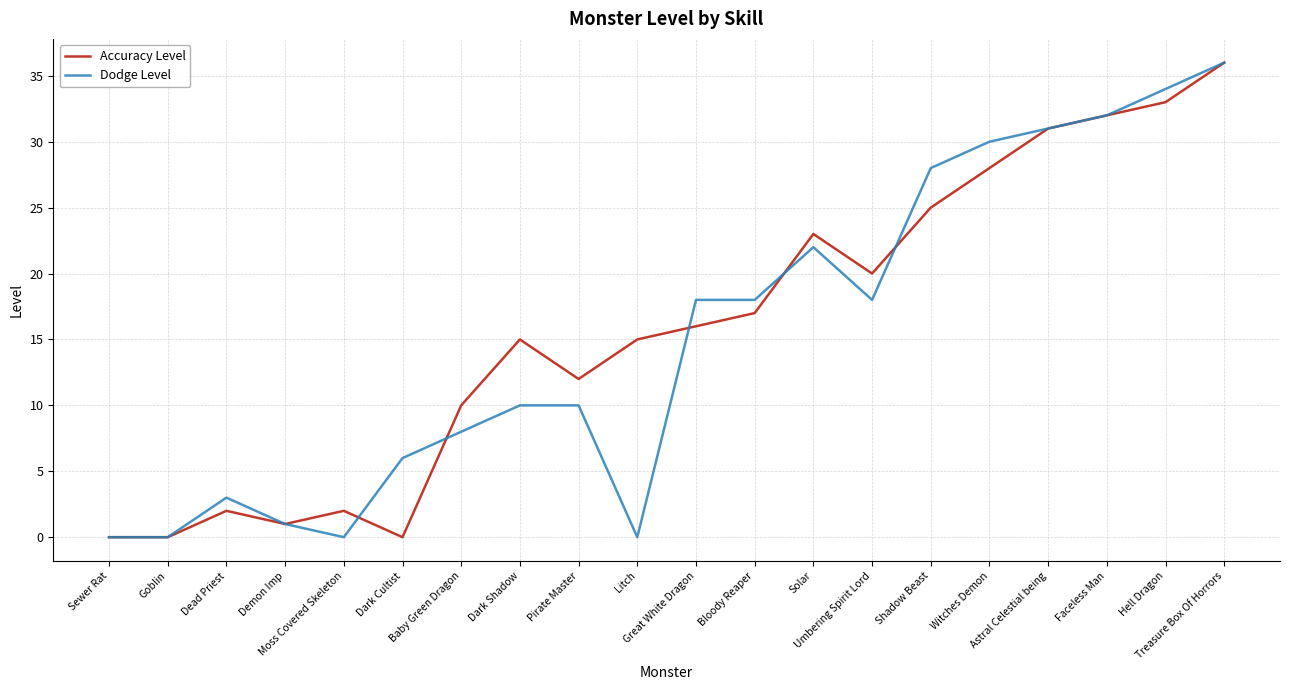

What is the greatest value displayed?

36